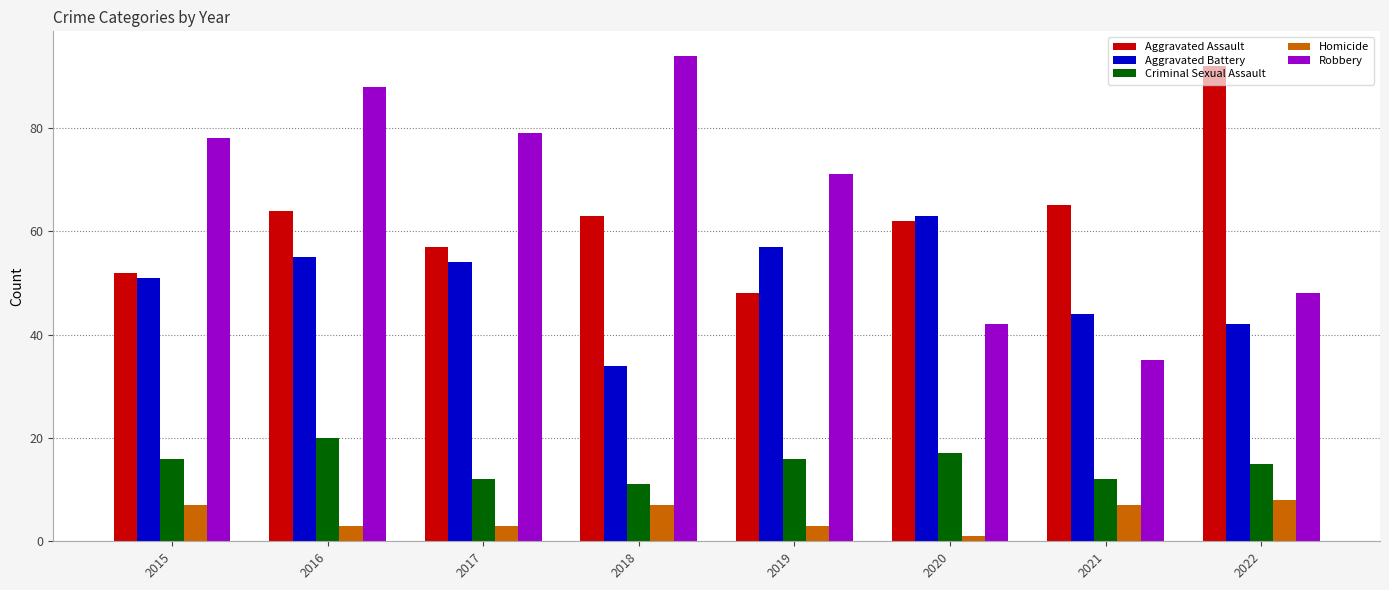

At how many categories does at least one series exceed 93?

1